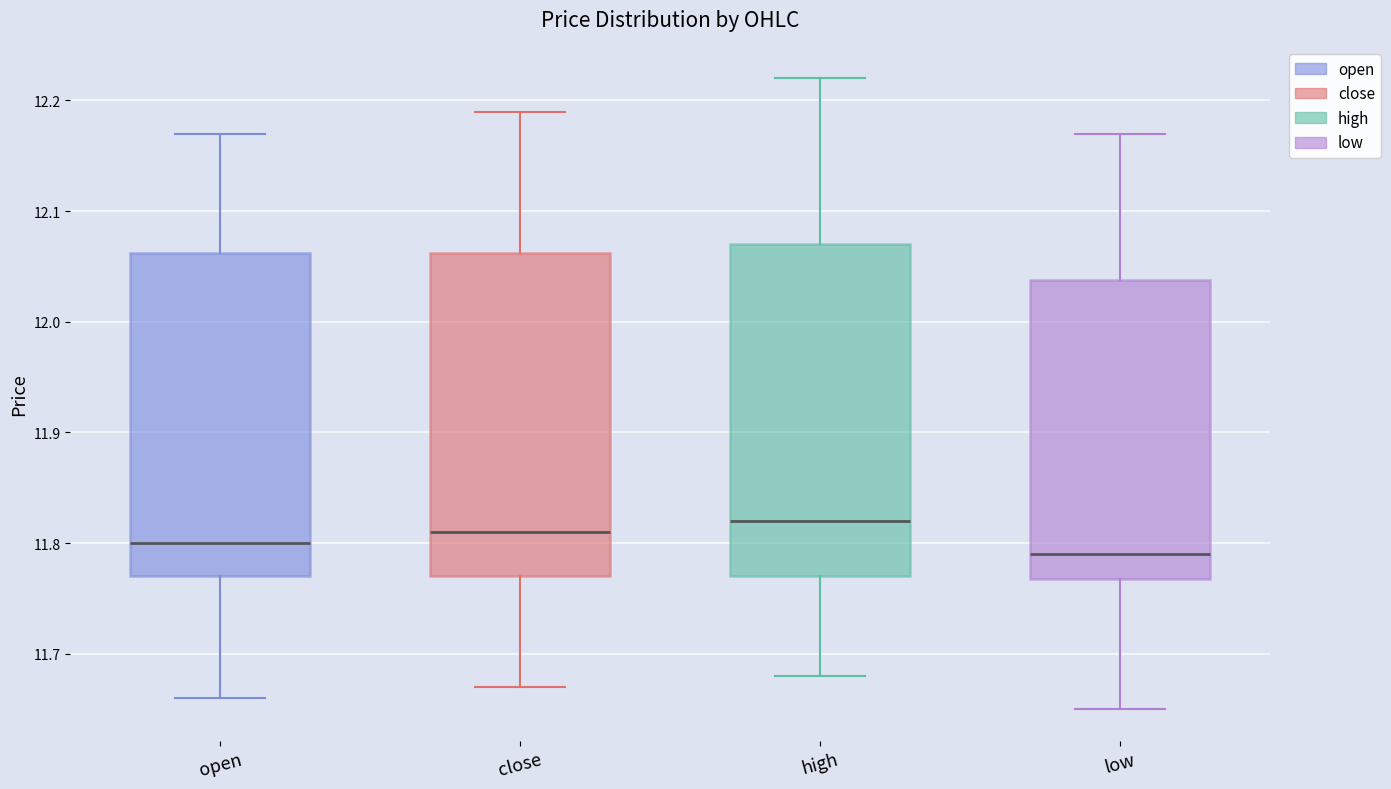

Reading left to right, transcribe this box plot: for each box, give where its median line is, the range the box spans, and where its two whiskers end, as read against the y-axis. The values are not printed on the chart, so give them approximately, as read against the axis.

open: median 11.80, box 11.77 to 12.06, whiskers 11.66 to 12.17
close: median 11.81, box 11.77 to 12.06, whiskers 11.67 to 12.19
high: median 11.82, box 11.77 to 12.07, whiskers 11.68 to 12.22
low: median 11.79, box 11.77 to 12.04, whiskers 11.65 to 12.17